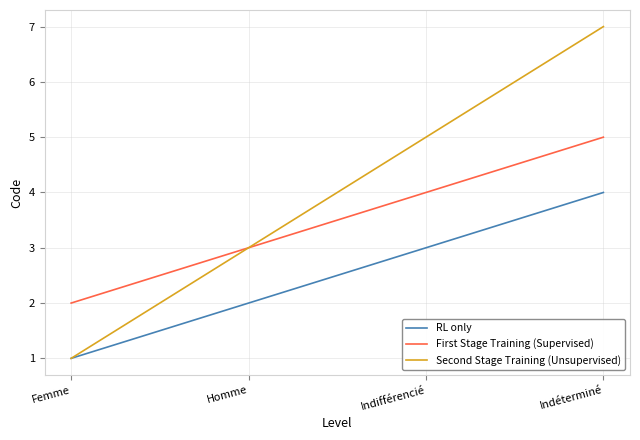

True or false: RL only and First Stage Training (Supervised) intersect in this chart.

False